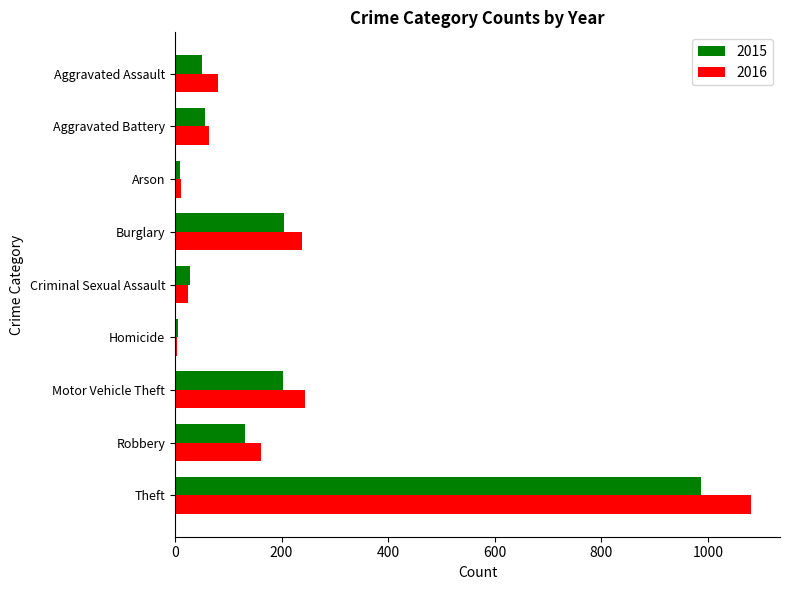

Which category has the highest value in the 2015 series?

Theft